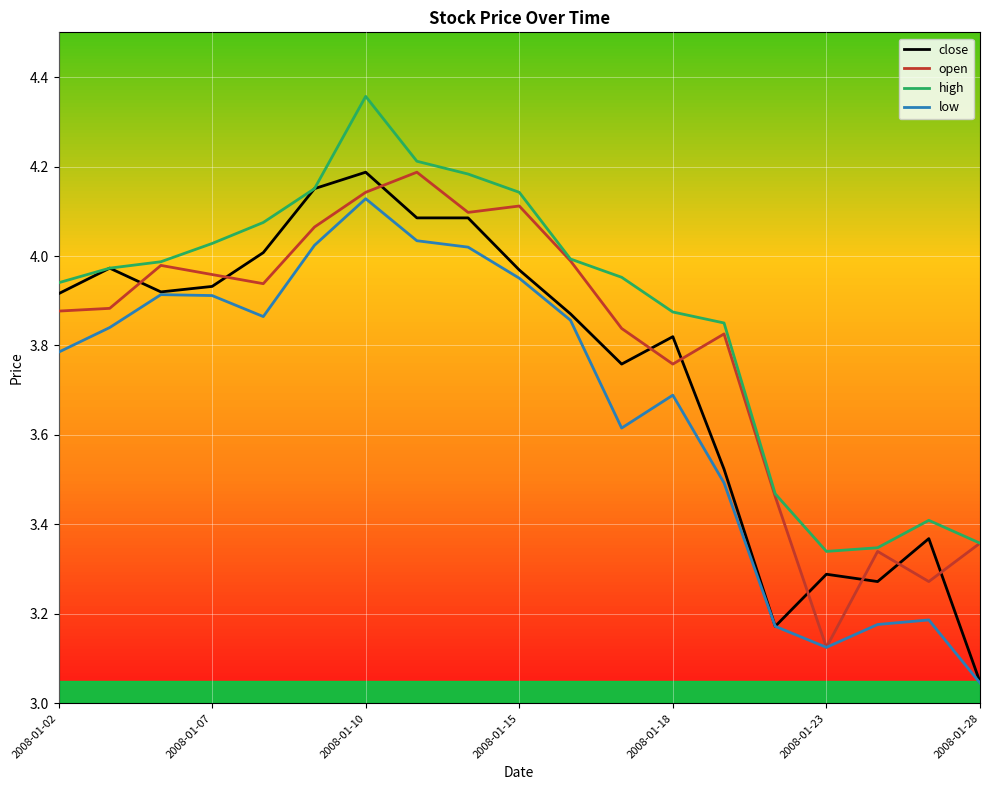

List the series in order of their overall mean, highest first.

high, open, close, low